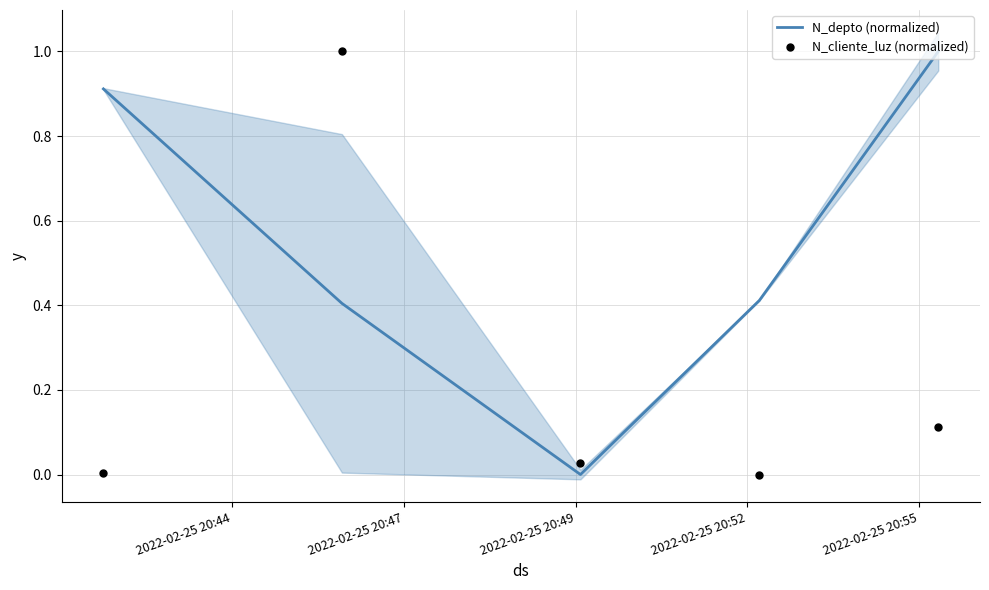

At how many categories does at least one series exceed 0?

5